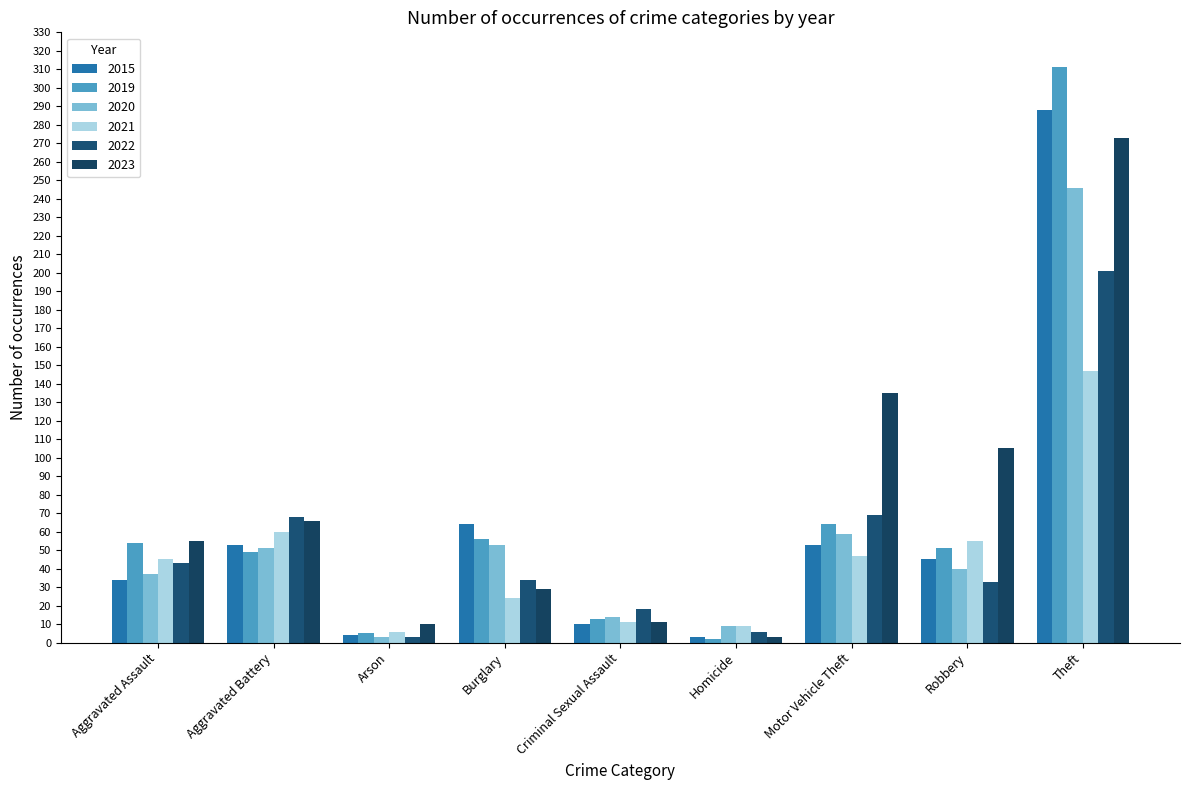

At which category is the sum across all series the highest?

Theft